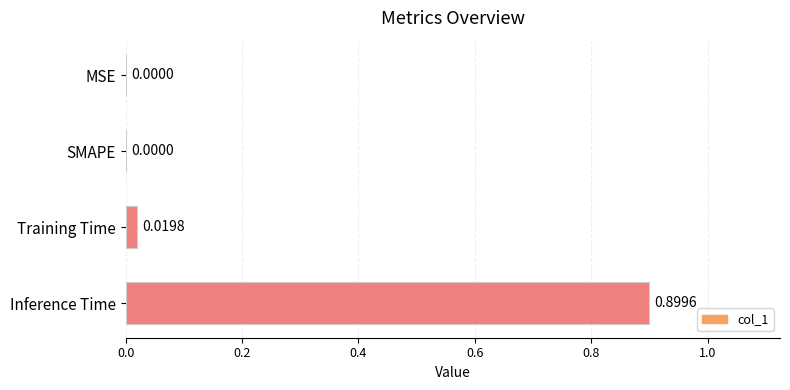

At which category does the chart reach its peak across all series?

Inference Time